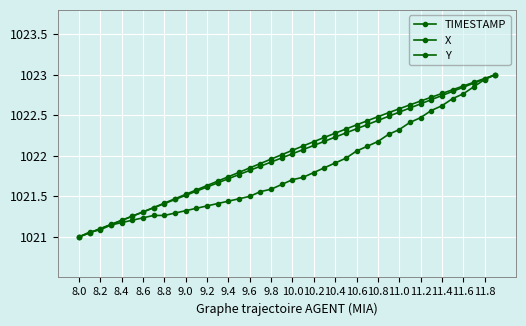

How many data points does each series have?

40